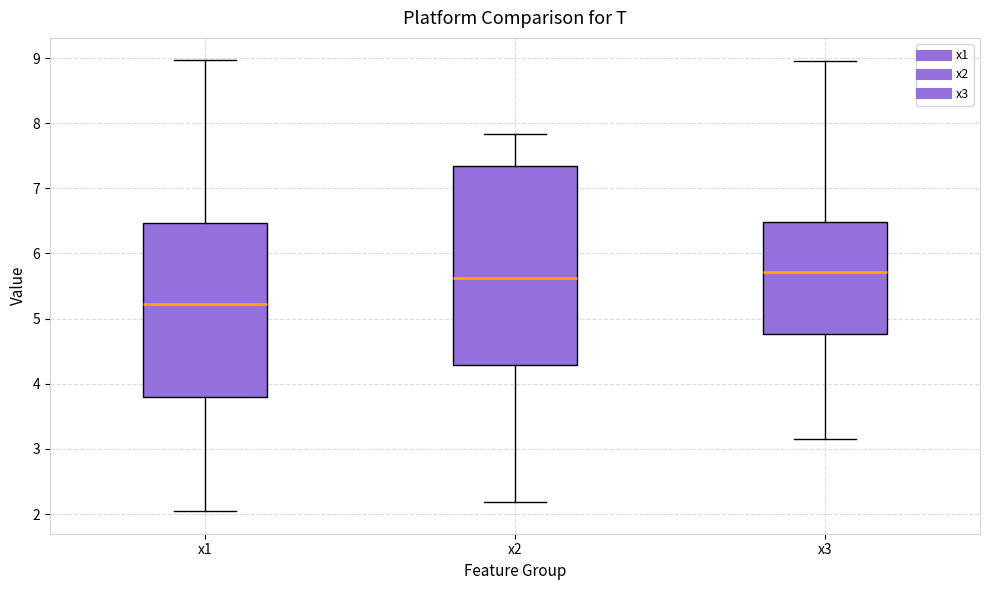

Reading left to right, read every box against the y-axis: the position of its median line, the range the box covers, and the ends of its whiskers. The values are not printed on the chart, so give them approximately, as read against the axis.

x1: median 5.2, box 3.8 to 6.5, whiskers 2.0 to 9.0
x2: median 5.6, box 4.3 to 7.3, whiskers 2.2 to 7.8
x3: median 5.7, box 4.8 to 6.5, whiskers 3.2 to 8.9